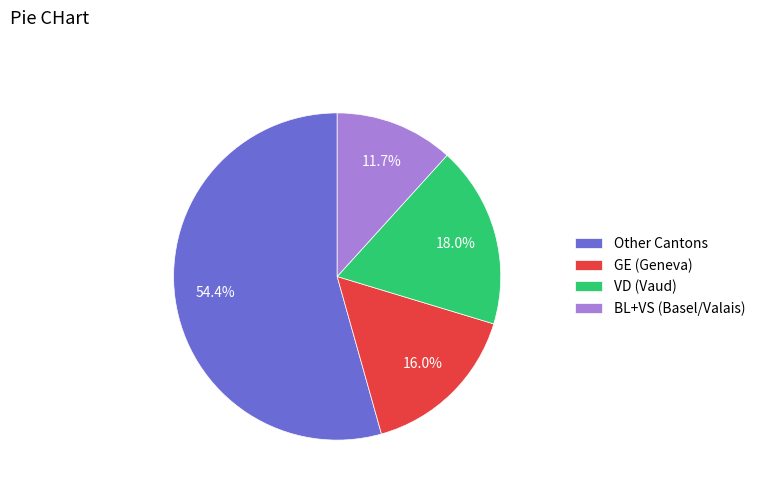

How many slices are in this pie chart?

4